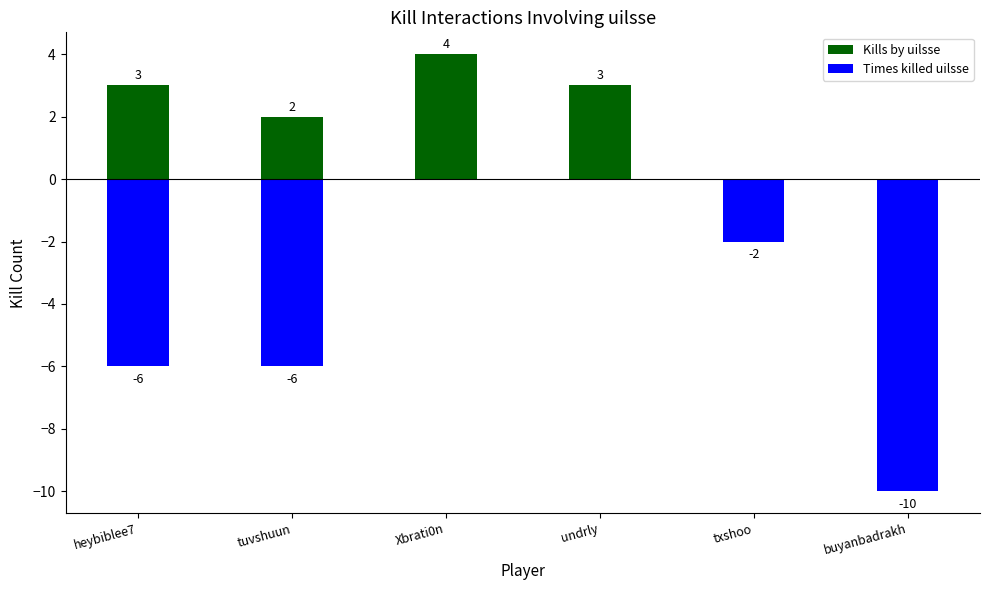

True or false: Kills by uilsse has a value of 3 at heybiblee7.

True